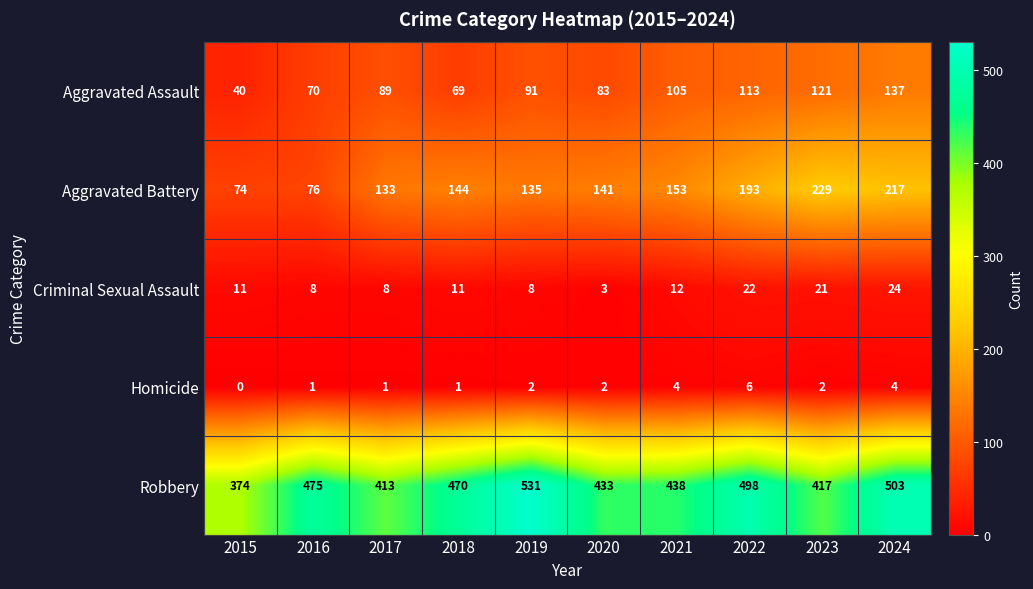

Which series changed the most between 2018 and 2022?

Aggravated Battery